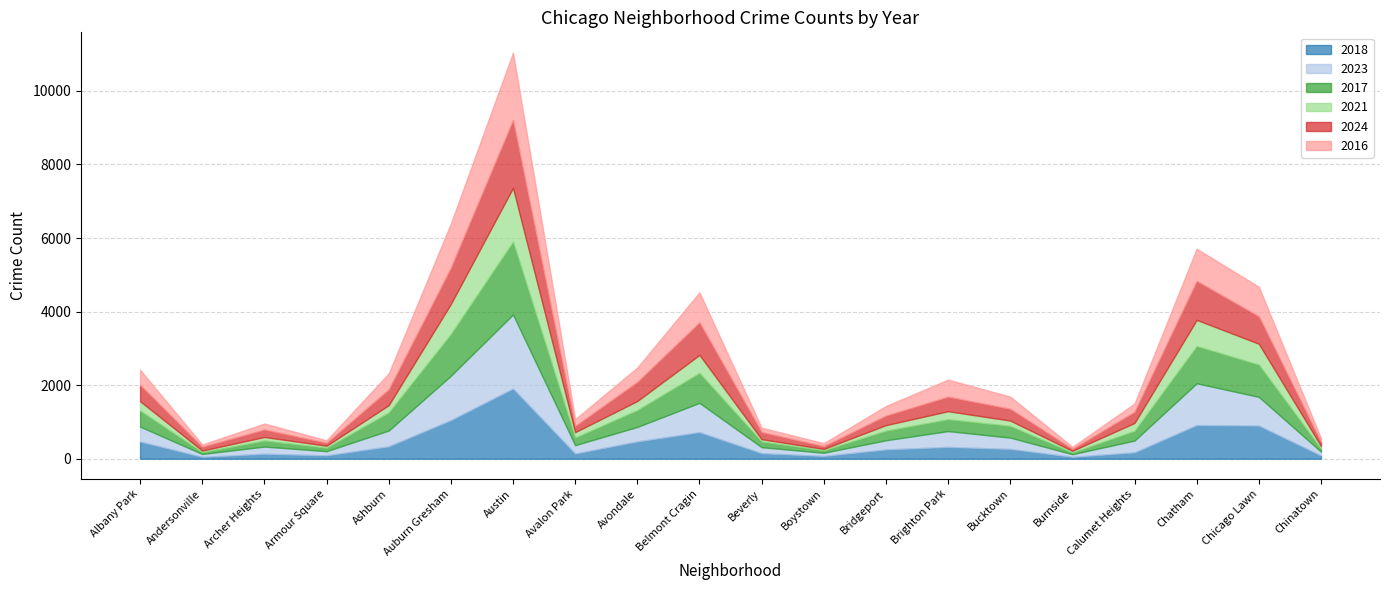

Reading right to left, list all the values displayed in this chart.

2018: Chinatown=87	Chicago Lawn=901	Chatham=915	Calumet Heights=173	Burnside=52	Bucktown=266	Brighton Park=321	Bridgeport=252	Boystown=76	Beverly=150	Belmont Cragin=723	Avondale=470	Avalon Park=141	Austin=1908	Auburn Gresham=1049	Ashburn=336	Armour Square=91	Archer Heights=135	Andersonville=51	Albany Park=467
2023: Chinatown=106	Chicago Lawn=781	Chatham=1136	Calumet Heights=321	Burnside=71	Bucktown=308	Brighton Park=431	Bridgeport=250	Boystown=86	Beverly=164	Belmont Cragin=796	Avondale=395	Avalon Park=228	Austin=2014	Auburn Gresham=1206	Ashburn=431	Armour Square=114	Archer Heights=196	Andersonville=78	Albany Park=407
2017: Chinatown=83	Chicago Lawn=876	Chatham=1013	Calumet Heights=264	Burnside=47	Bucktown=319	Brighton Park=320	Bridgeport=260	Boystown=69	Beverly=152	Belmont Cragin=814	Avondale=457	Avalon Park=205	Austin=1981	Auburn Gresham=1134	Ashburn=491	Armour Square=94	Archer Heights=164	Andersonville=50	Albany Park=435
2021: Chinatown=70	Chicago Lawn=568	Chatham=712	Calumet Heights=215	Burnside=45	Bucktown=145	Brighton Park=220	Bridgeport=152	Boystown=37	Beverly=65	Belmont Cragin=490	Avondale=248	Avalon Park=149	Austin=1461	Auburn Gresham=819	Ashburn=198	Armour Square=55	Archer Heights=97	Andersonville=43	Albany Park=255
2024: Chinatown=111	Chicago Lawn=745	Chatham=1057	Calumet Heights=303	Burnside=53	Bucktown=319	Brighton Park=394	Bridgeport=258	Boystown=75	Beverly=194	Belmont Cragin=884	Avondale=518	Avalon Park=167	Austin=1844	Auburn Gresham=984	Ashburn=427	Armour Square=80	Archer Heights=203	Andersonville=103	Albany Park=442
2016: Chinatown=102	Chicago Lawn=805	Chatham=877	Calumet Heights=225	Burnside=55	Bucktown=333	Brighton Park=465	Bridgeport=261	Boystown=80	Beverly=120	Belmont Cragin=816	Avondale=391	Avalon Park=186	Austin=1833	Auburn Gresham=1203	Ashburn=435	Armour Square=67	Archer Heights=162	Andersonville=61	Albany Park=412